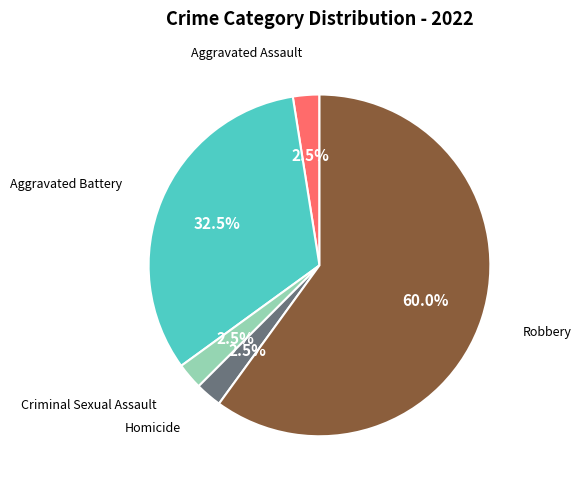

Count the number of slices in the pie.

5